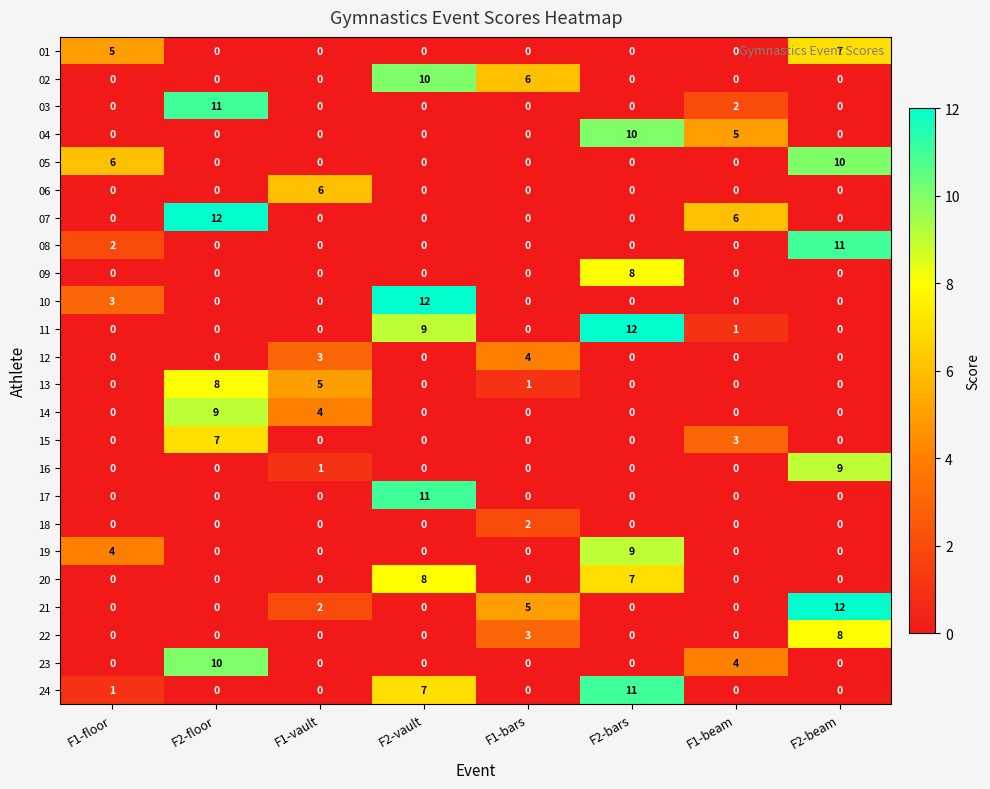

Which series changed the most between F1-vault and F2-beam?

08